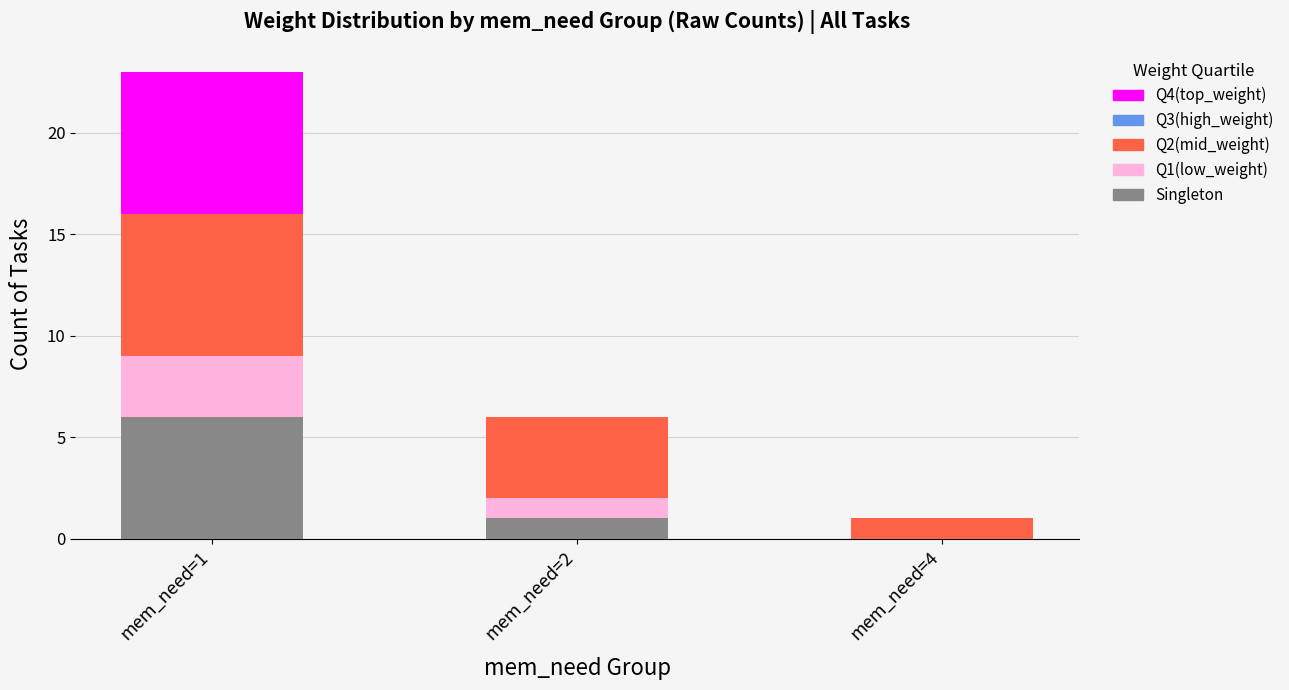

Is it true that Singleton equals 1 at mem_need=2?

True